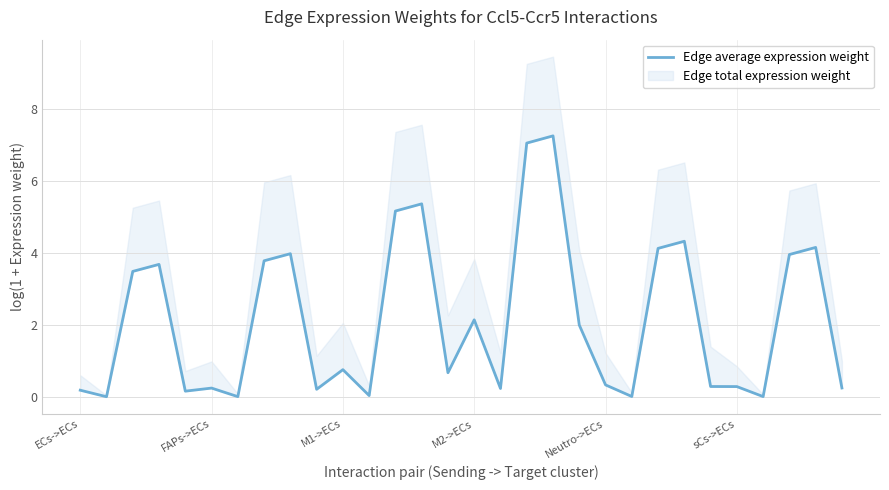

Does the chart have visible grid lines?

Yes